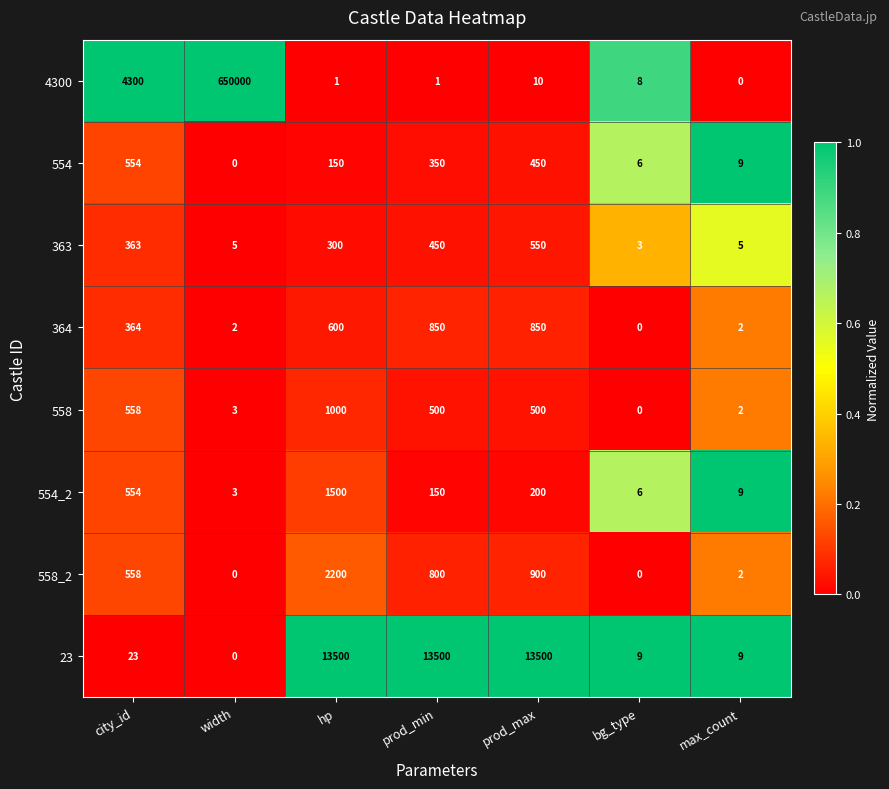

At which category is the sum across all series the highest?

width